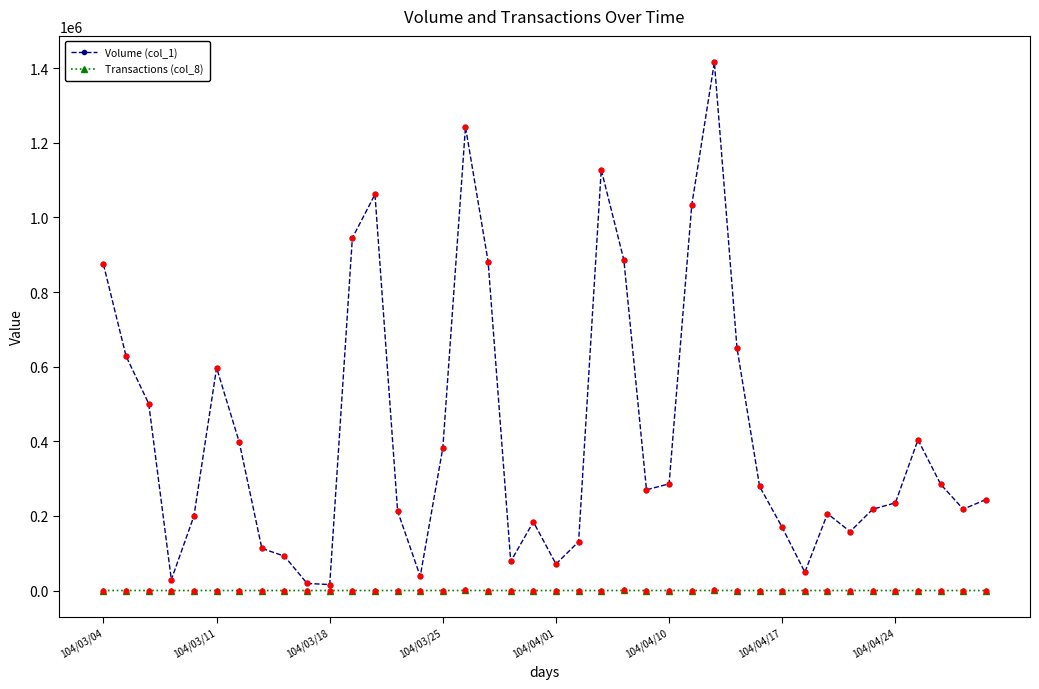

True or false: Transactions (col_8) has more than 2 points higher than both neighbors.

True